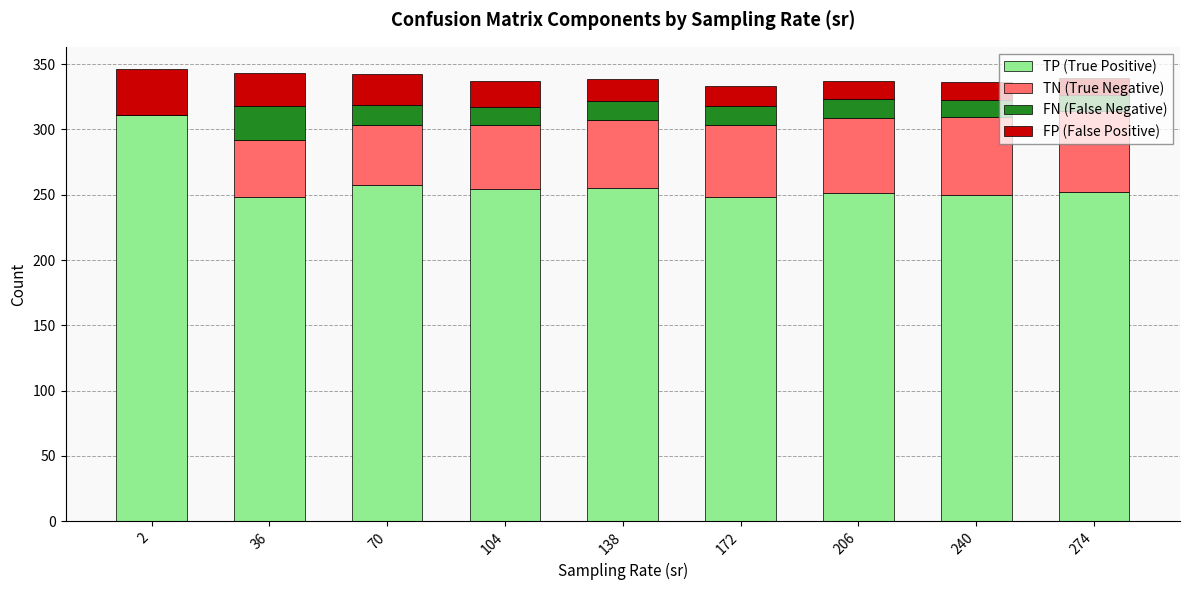

At which label is TP (True Positive) closest to 279?

70